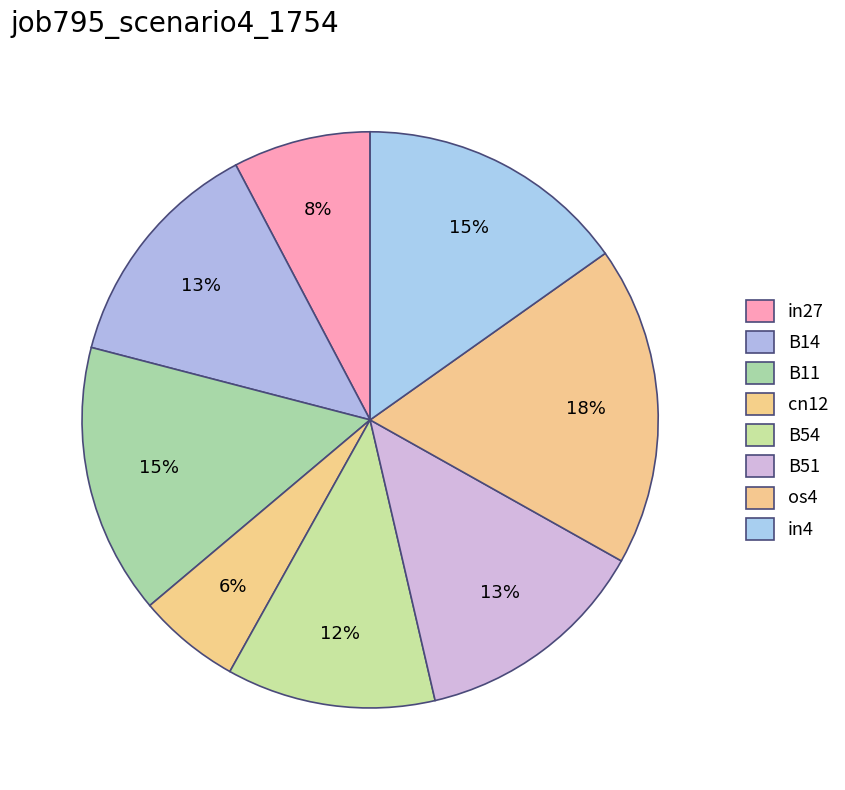

What portion of the pie excludes in27?

92.3%